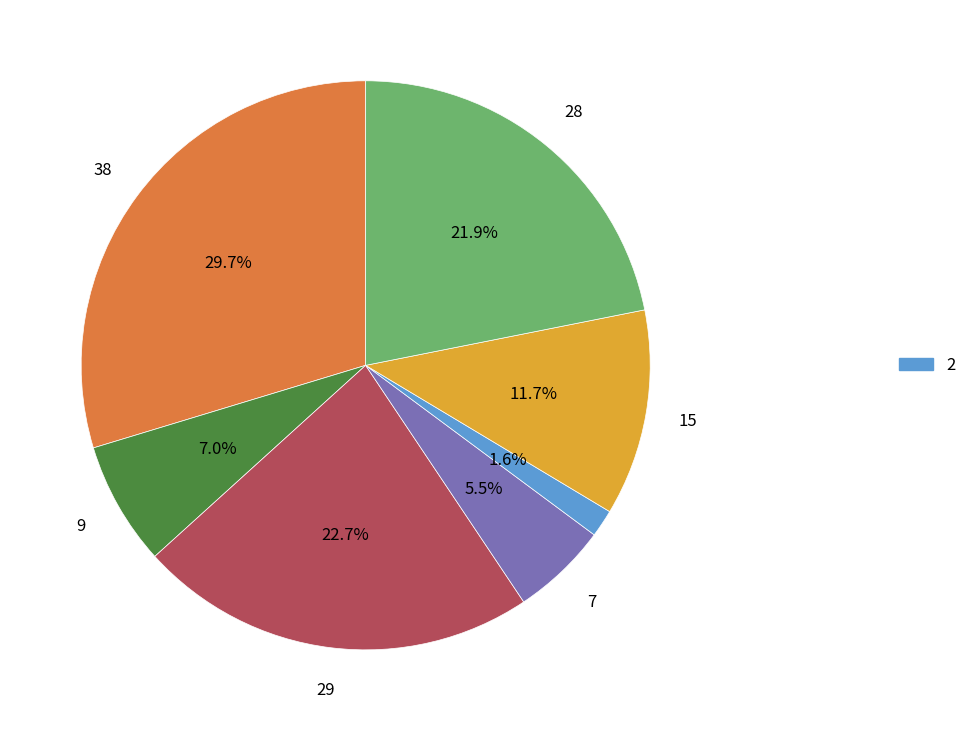

Does any single category account for the majority?

No